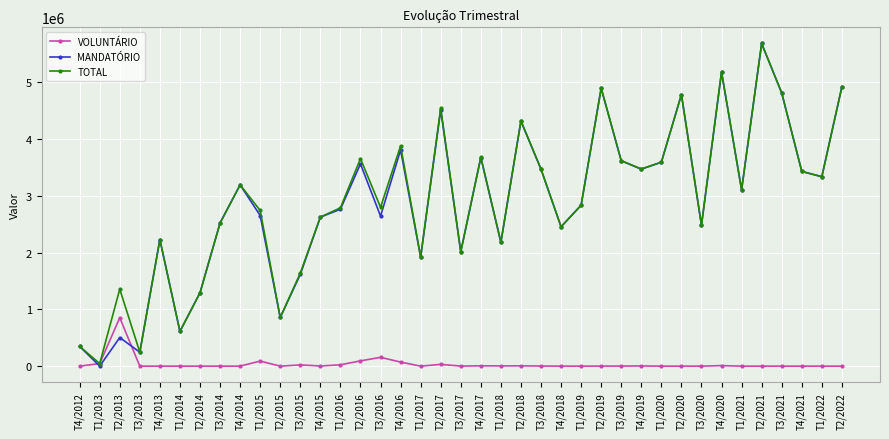

What is the value of the MANDATÓRIO point at the 12th from the left?

1616603